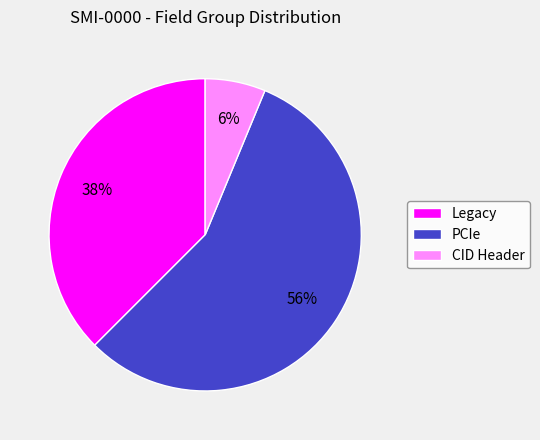

Does PCIe represent more than half of the total?

Yes